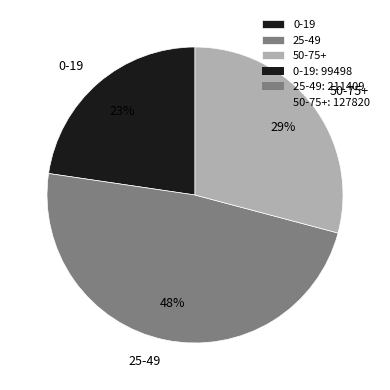

Which has a higher value, 50-75+ or 0-19?

50-75+